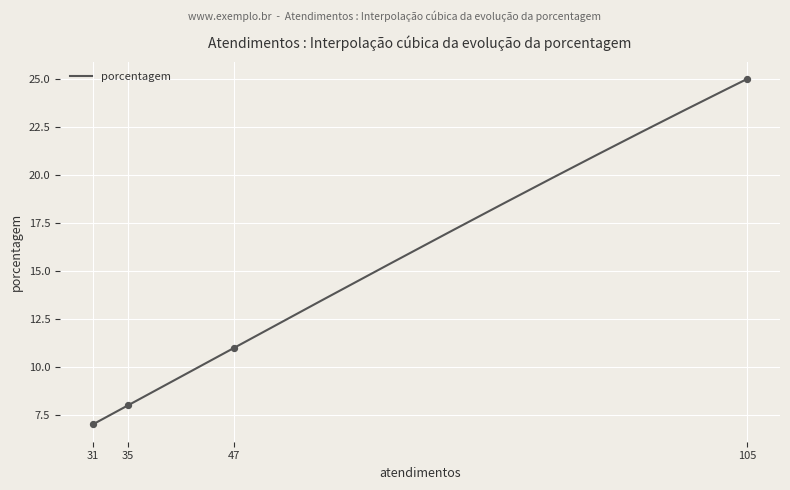

What is the minimum value for porcentagem?

7.0